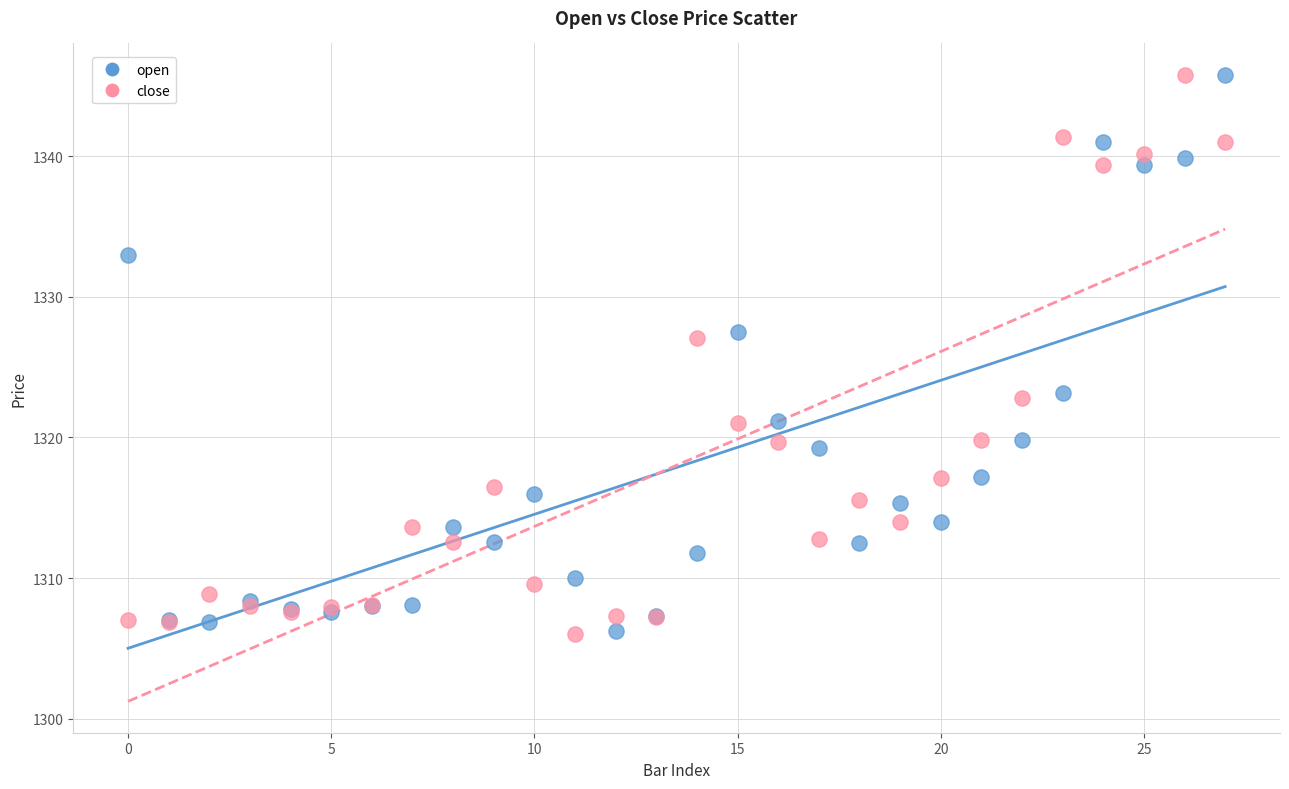

What are all the series names shown in the legend?

open, close